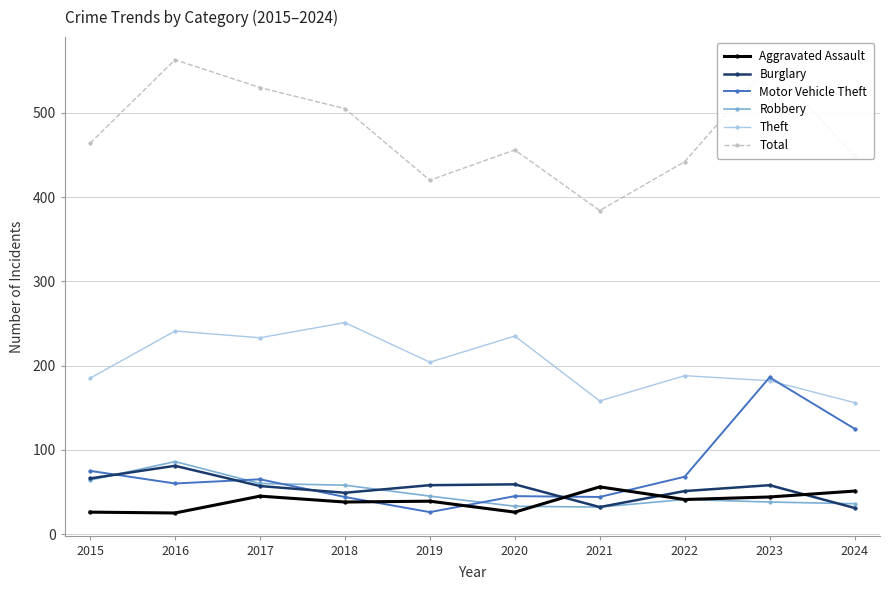

What is the difference between the second highest and second lowest values in the Robbery series?

31